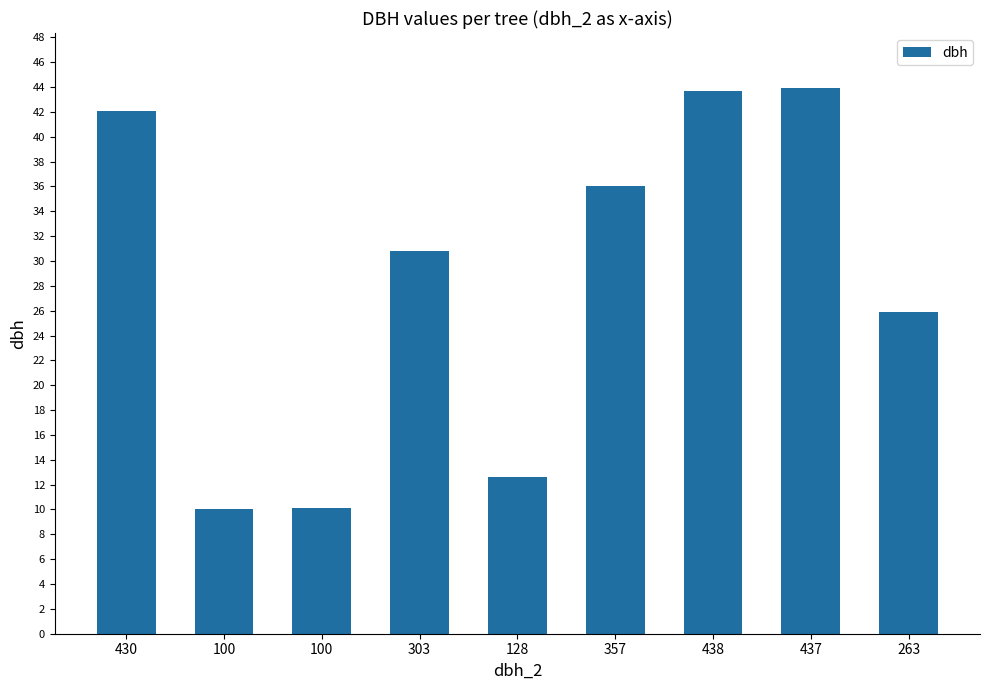

How many categories are shown in the chart?

9